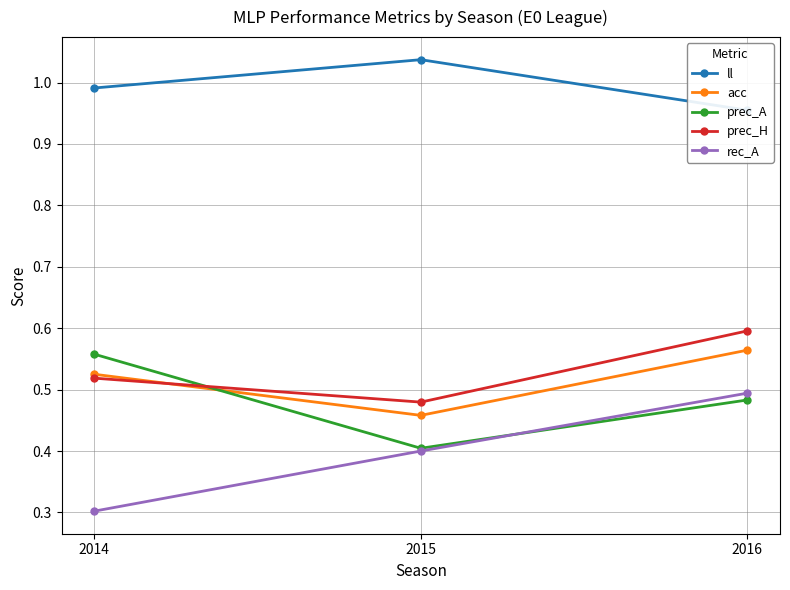

Which series has the largest range (max minus min)?

rec_A